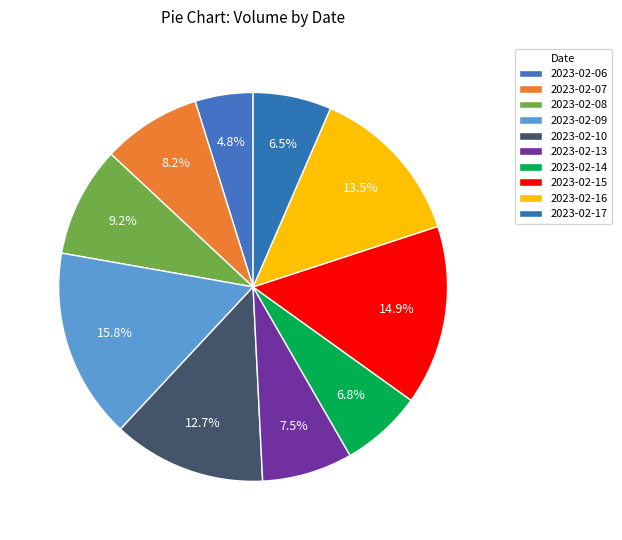

Count the number of slices in the pie.

10